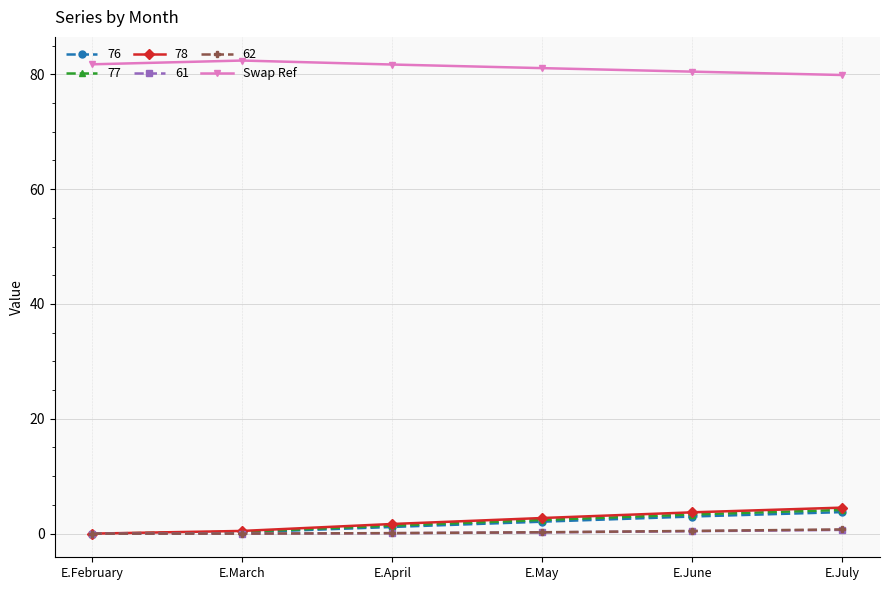

What is the label of the 6th point from the right?

E.February